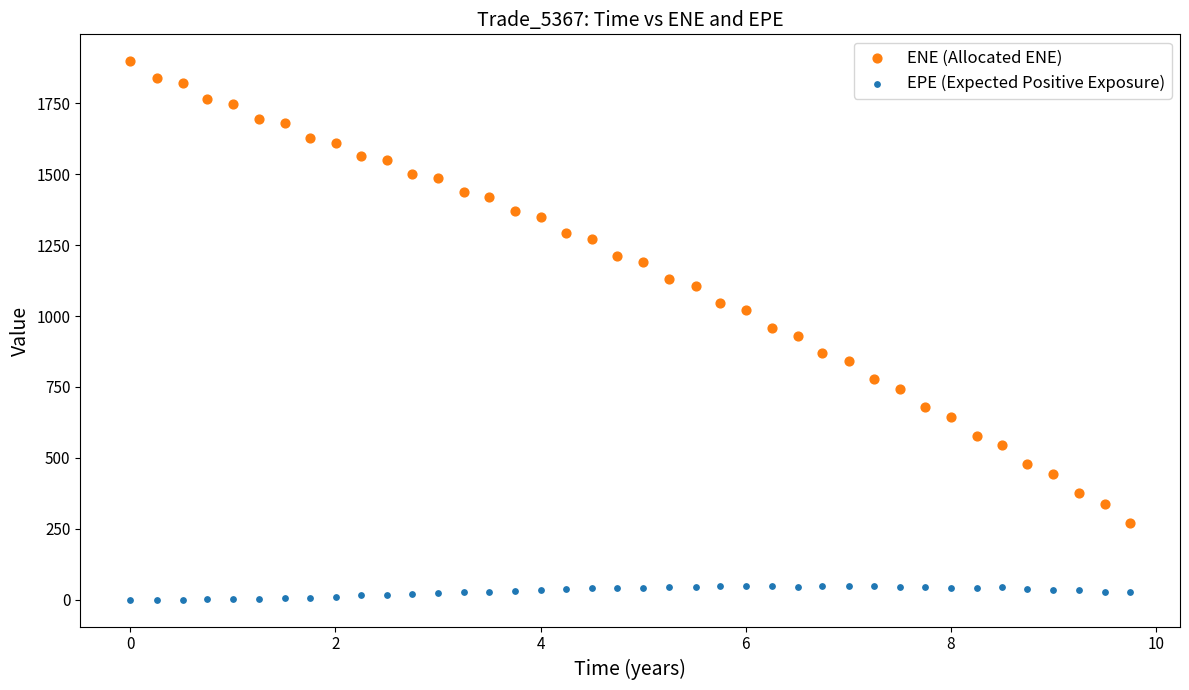

Across all data points, what is the range of X values (max minus min)?

9.7